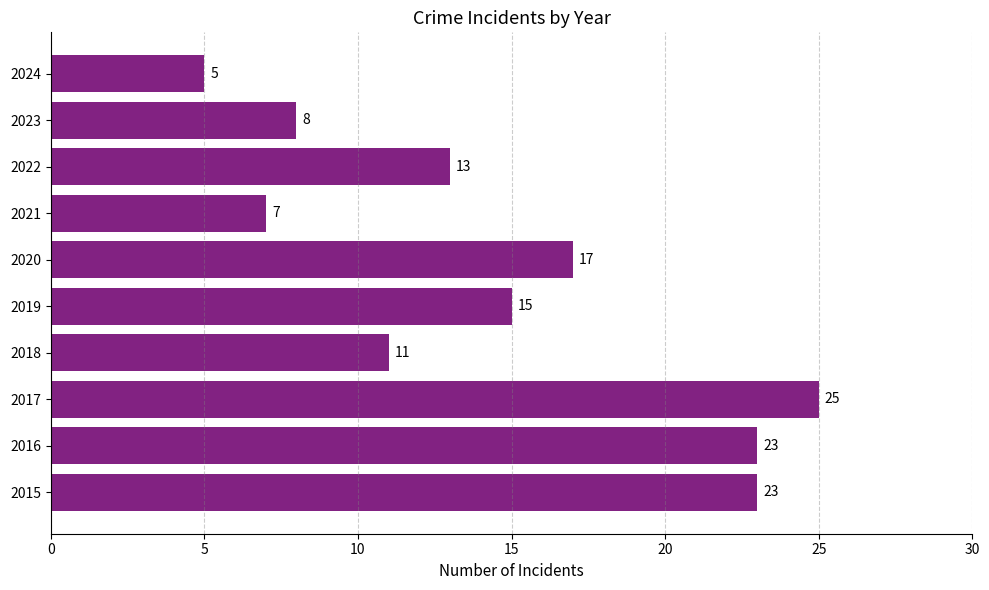

How many data points are less than 15?

5